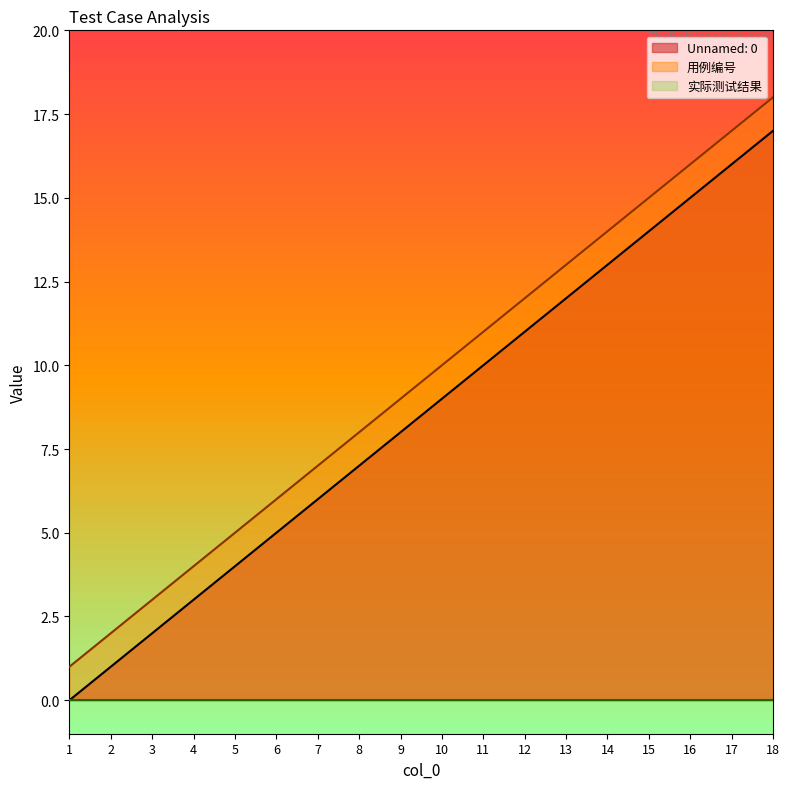

True or false: Unnamed: 0 and 用例编号 cross at least once.

False